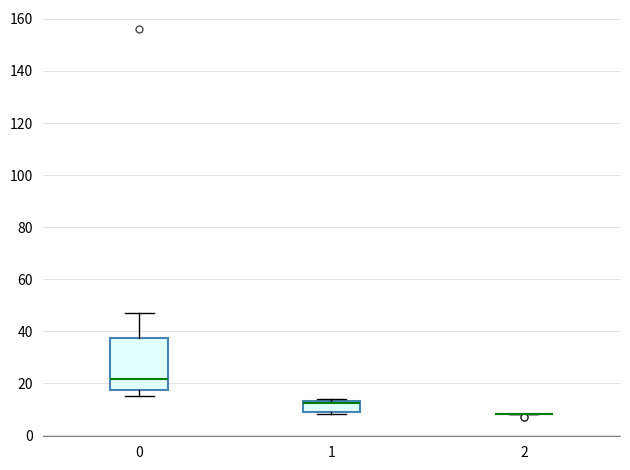

Reading left to right, read every box against the y-axis: the position of its median line, the range the box covers, and the ends of its whiskers. The values are not printed on the chart, so give them approximately, as read against the axis.

0: median 22, box 18 to 38, whiskers 16 to 48
1: median 12 (drawn on the box's upper edge), box 10 to 14, whiskers 8 to 14 (just above the box's upper edge)
2: box collapsed to a line at 8, whiskers 8 to 8